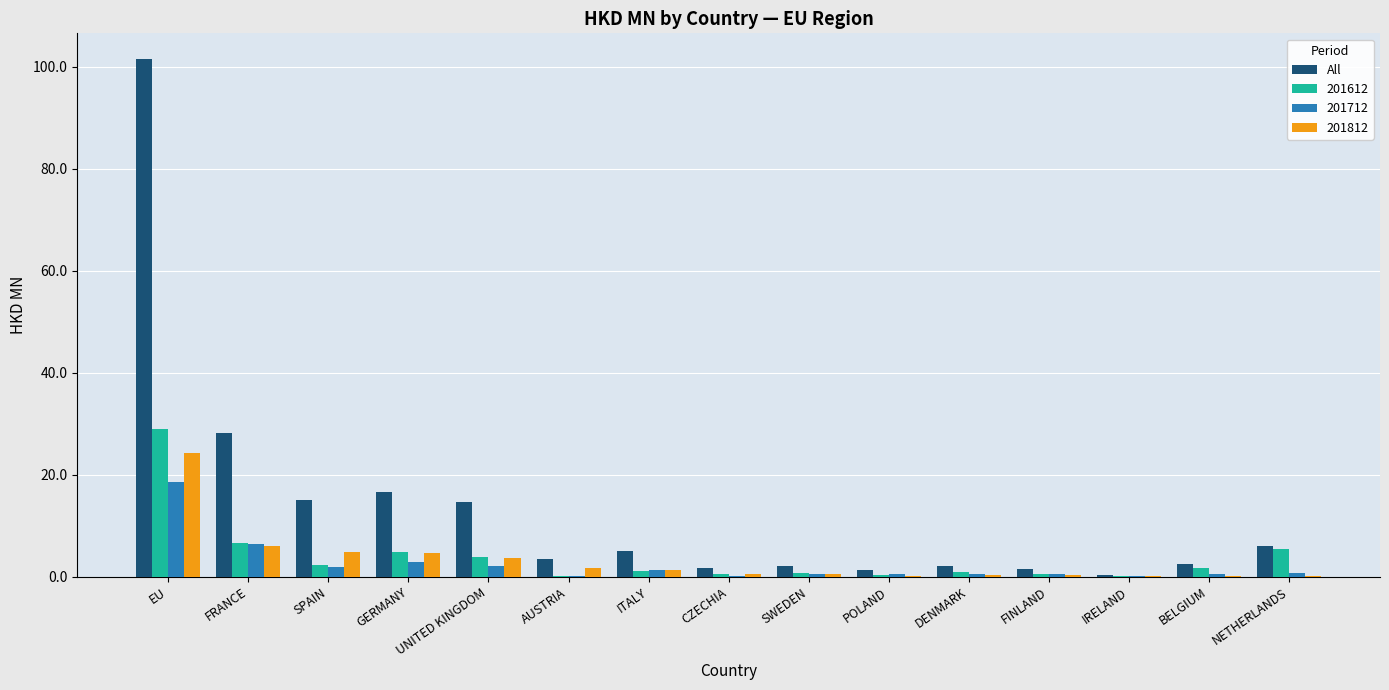

What is the highest value of the 201612 series?

28.9